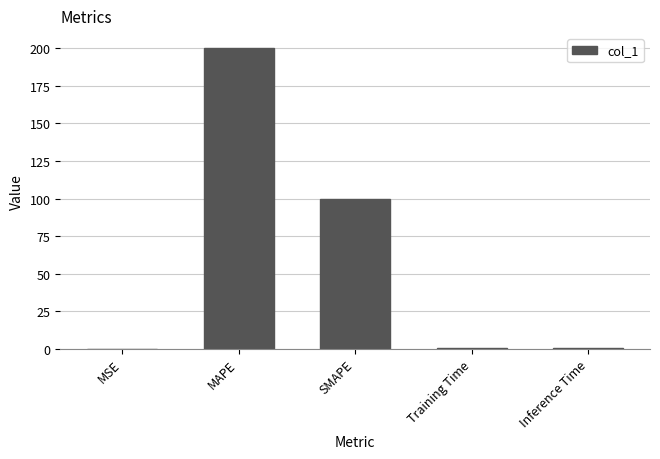

At which category does the chart reach its peak across all series?

MAPE